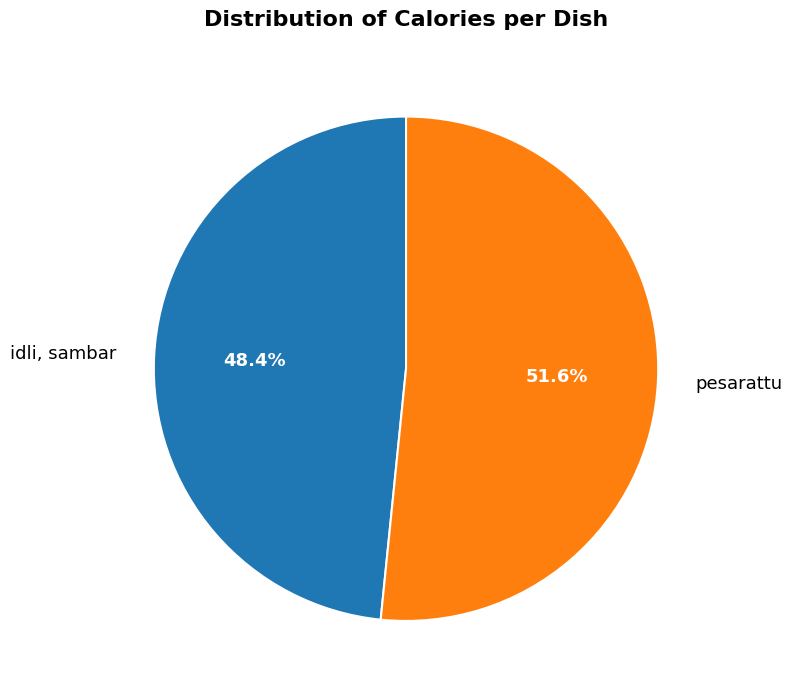

To the nearest percent, what is the combined percentage of idli, sambar and pesarattu?

100%